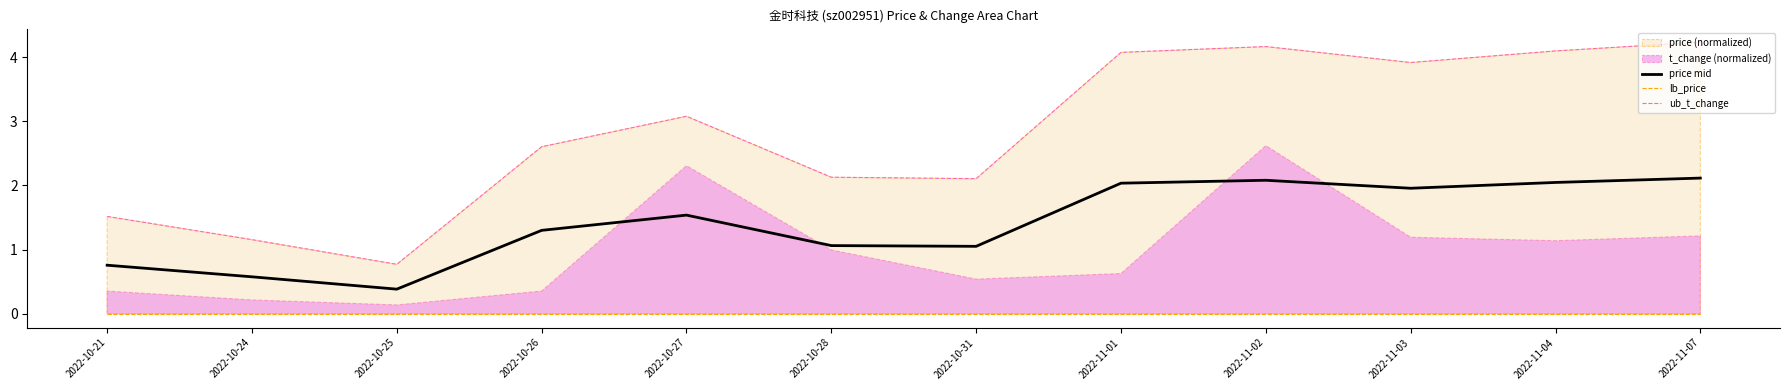

Where is the first local maximum for price mid?

2022-10-27